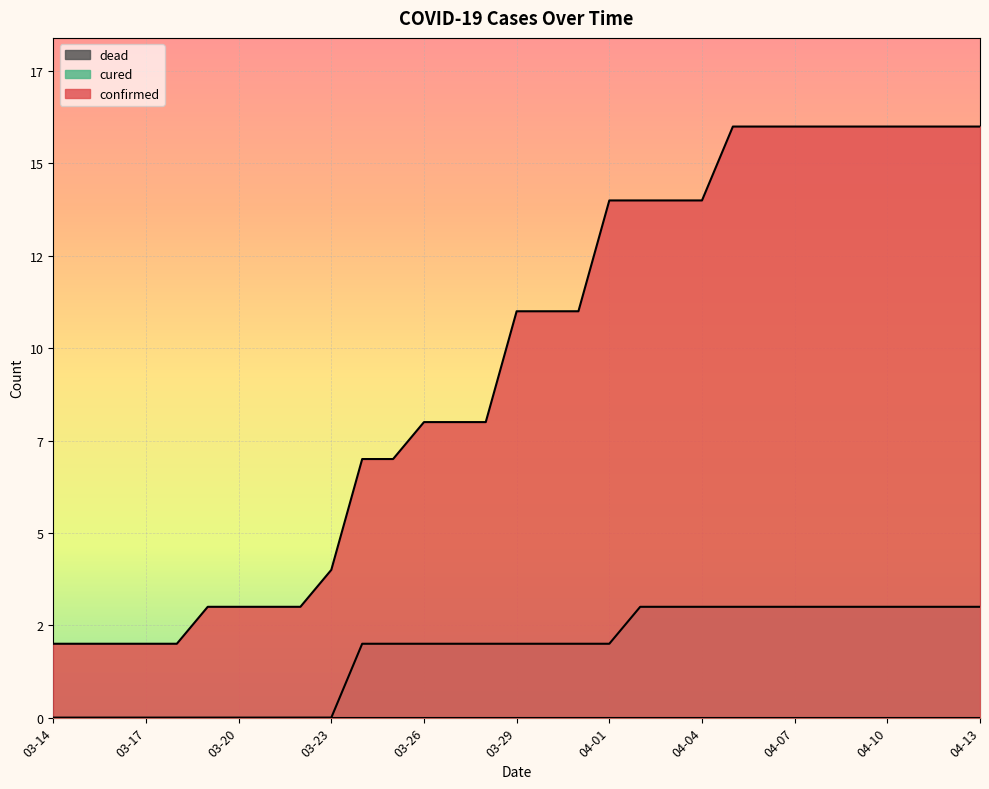

What is the sum of the confirmed values at 03-31 and 03-15?

13